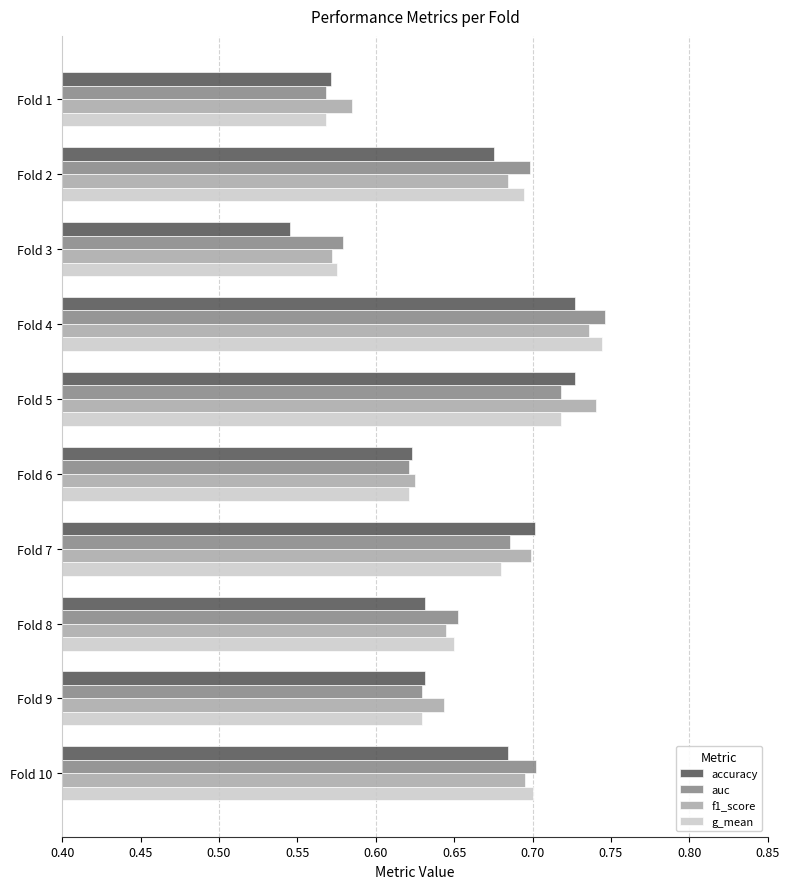

What are all the series names shown in the legend?

accuracy, auc, f1_score, g_mean